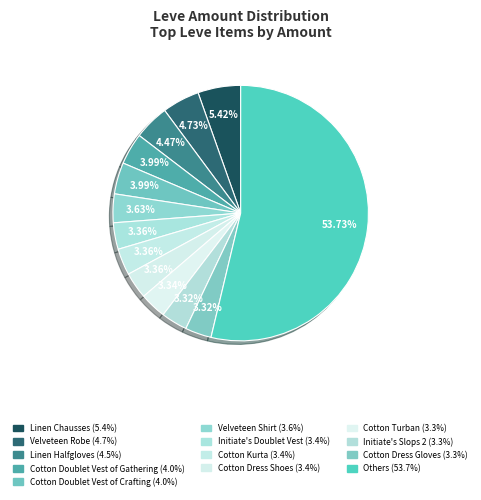

How many slices are in this pie chart?

13